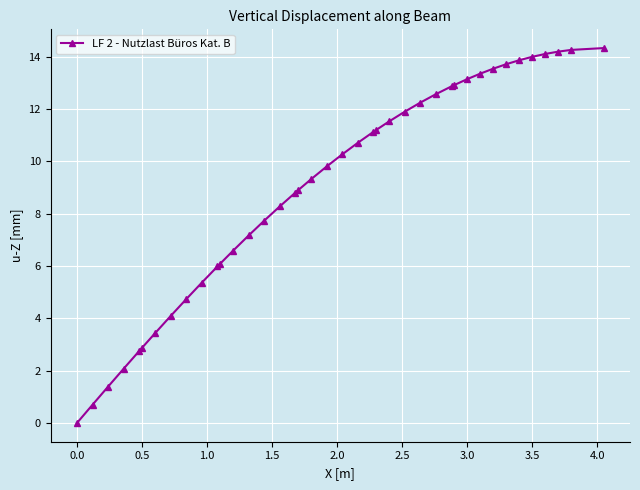

How many series are shown in this chart?

1